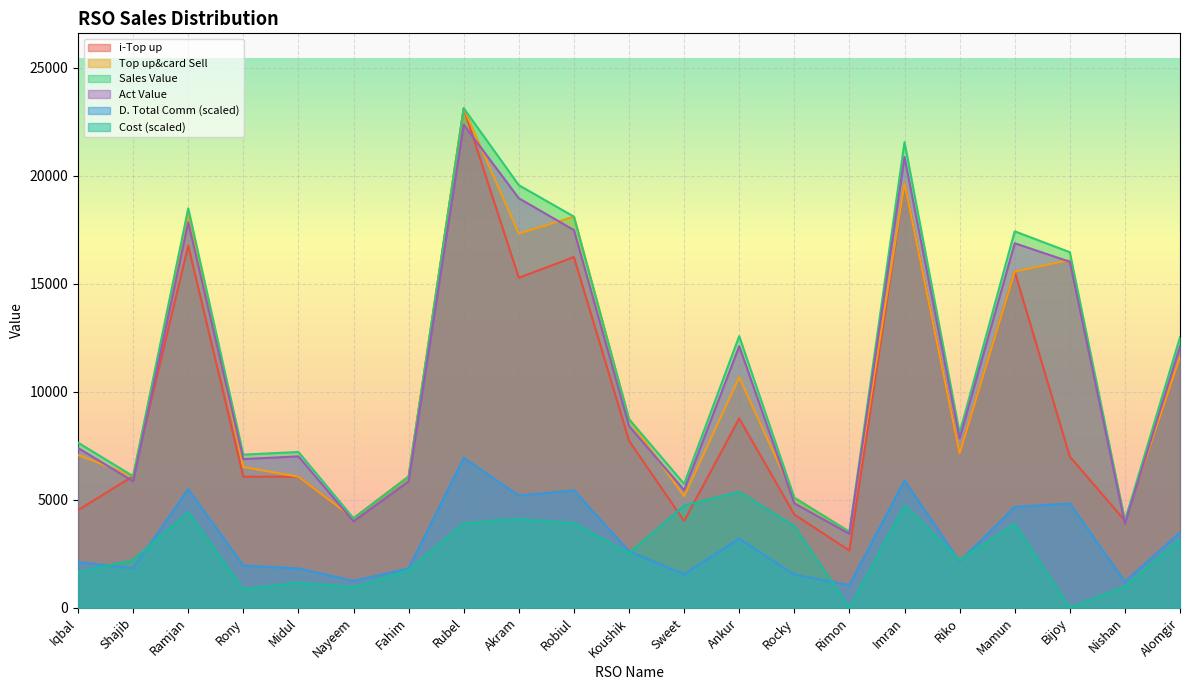

At which label does Cost first exceed 2526?

Ramjan